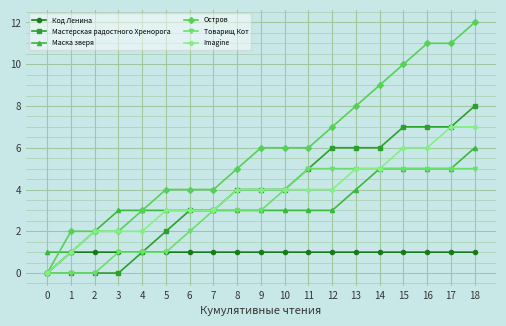

Is this an area chart (filled region under the line)?

No